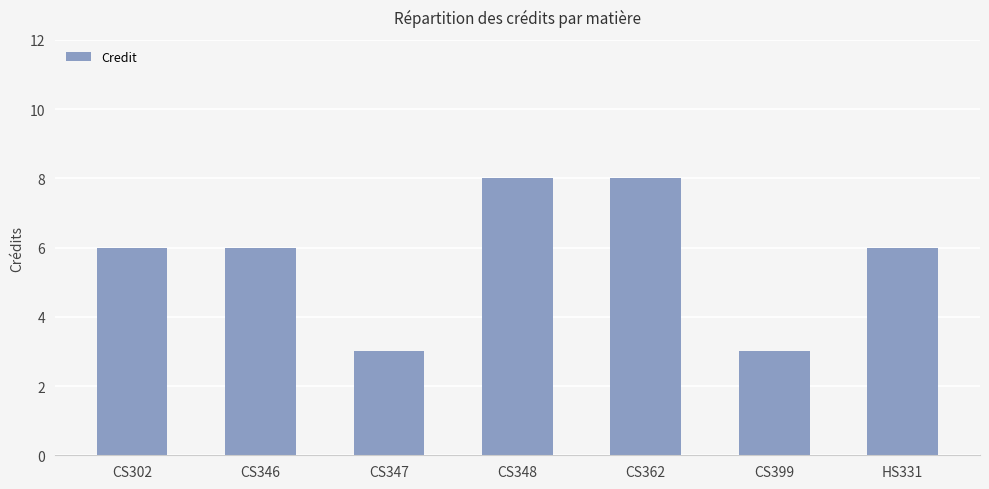

What is the average value?

6